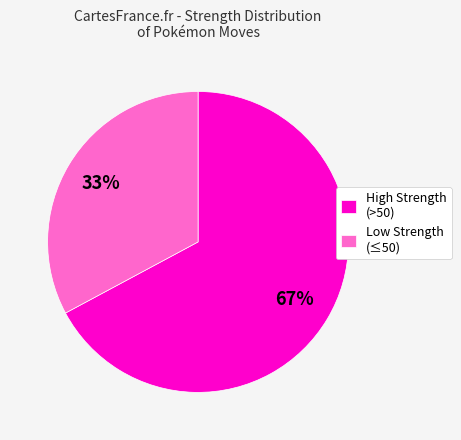

To the nearest percent, what portion does Low Strength (≤50) represent?

33%